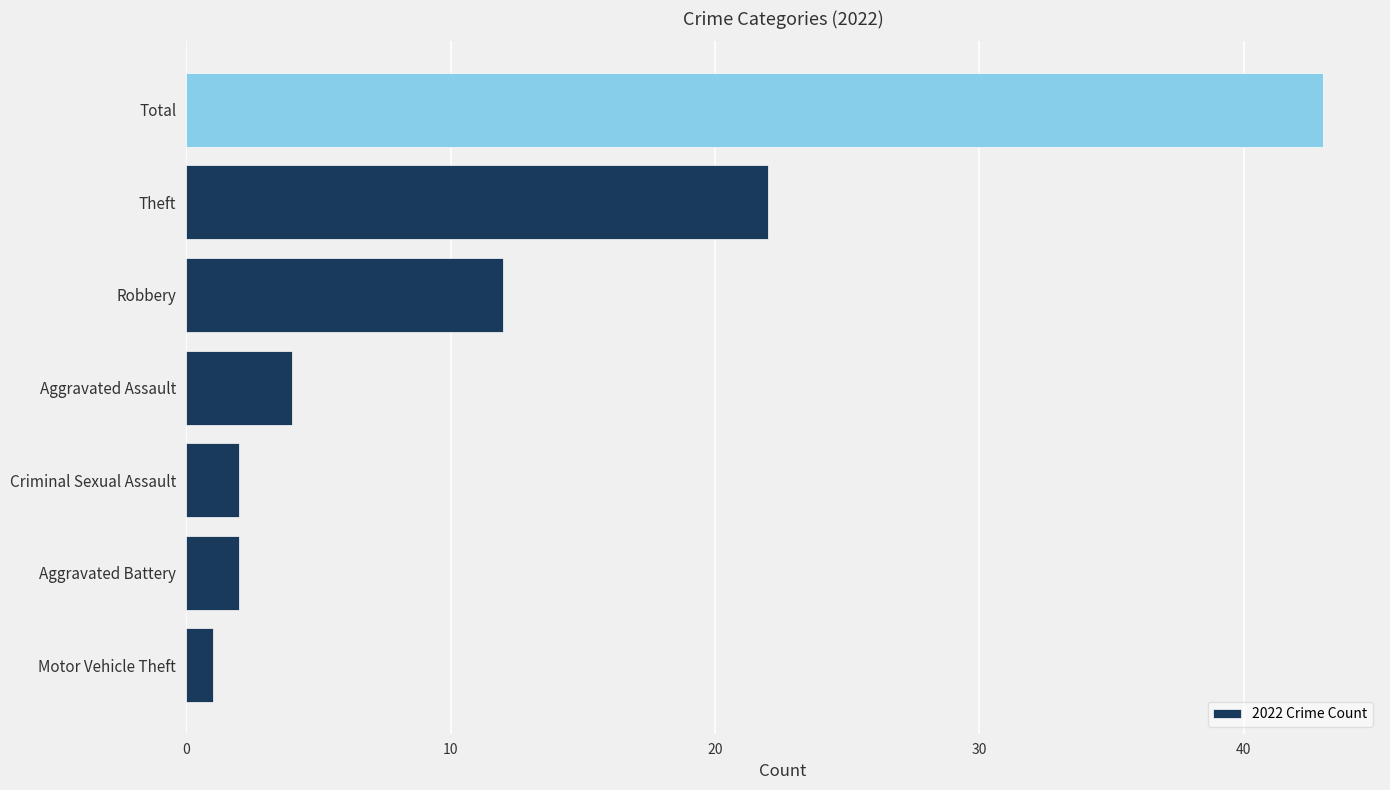

The chart shows a value of 4 at Aggravated Assault. True or false?

True